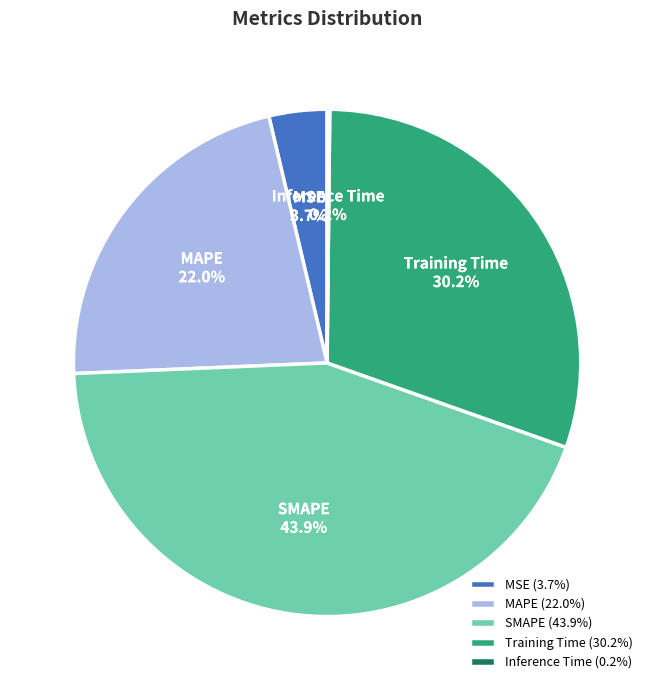

What is the largest slice in the pie chart?

SMAPE